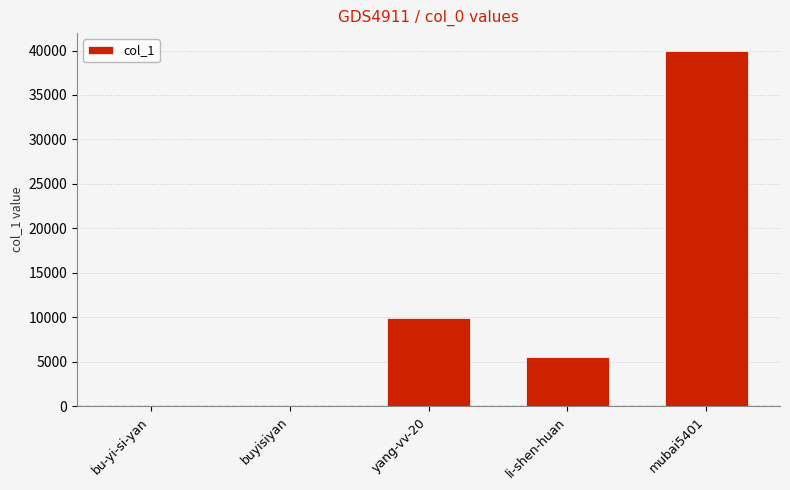

Where does the data first go above 5577?

yang-vv-20